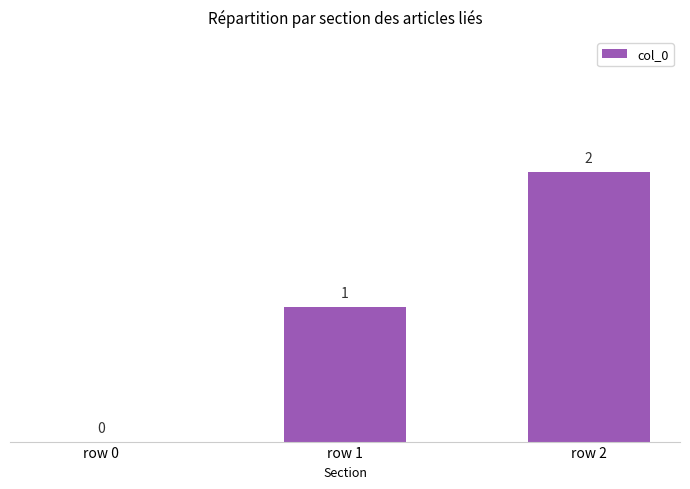

What is the sum of the values at row 1 and row 0?

1